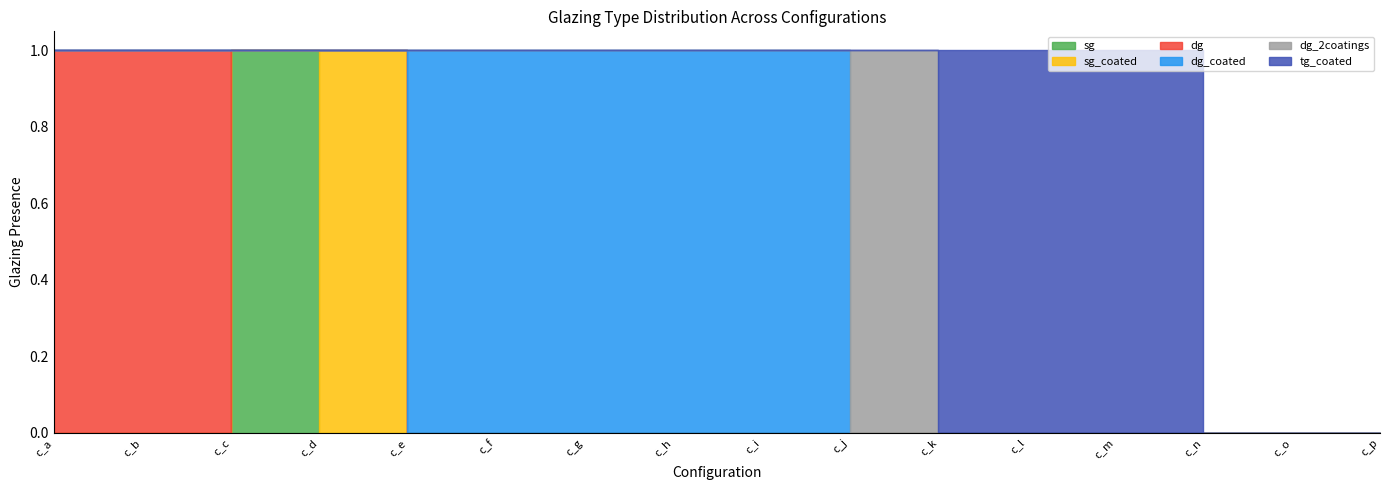

Does the chart display data point markers on the line(s)?

No